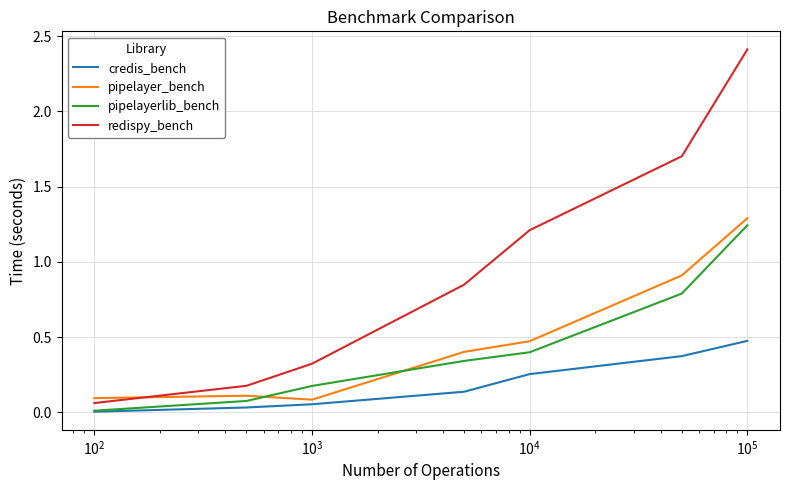

Which series has the largest total across all categories?

redispy_bench